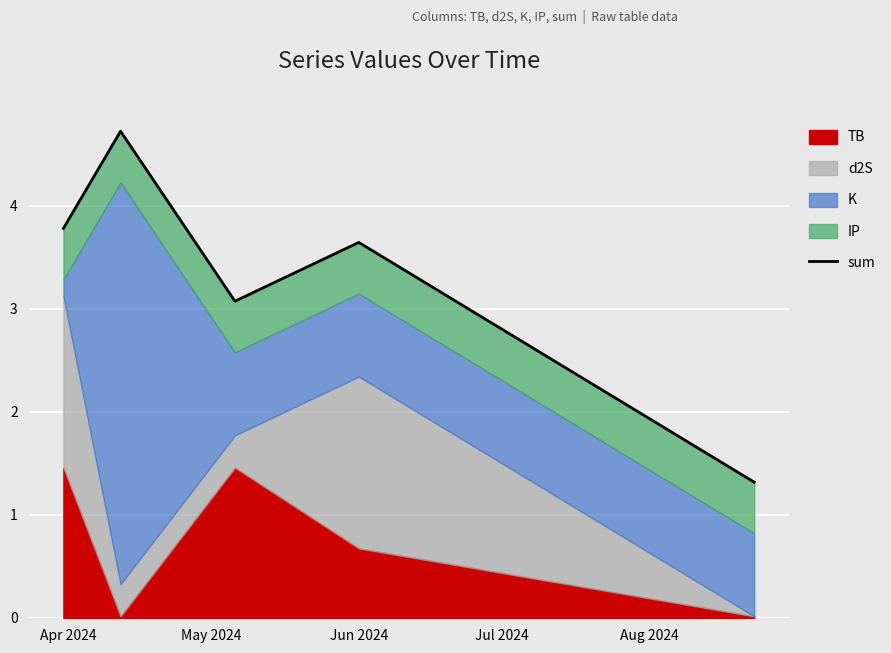

True or false: the data shows 1.6 at Jun 2024.

False